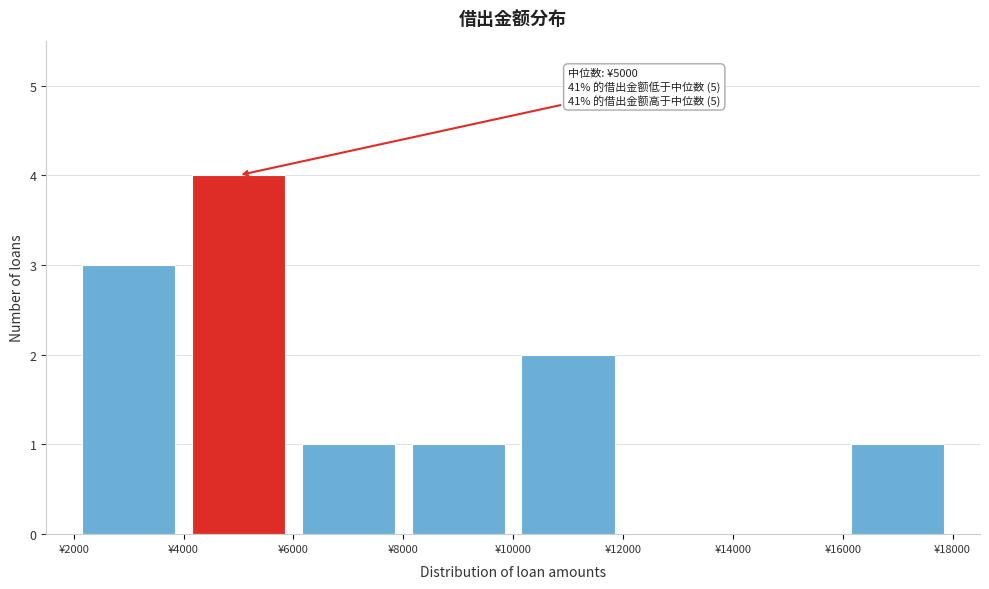

Over which range of the x-axis is the bar tallest?

4000 to 6000